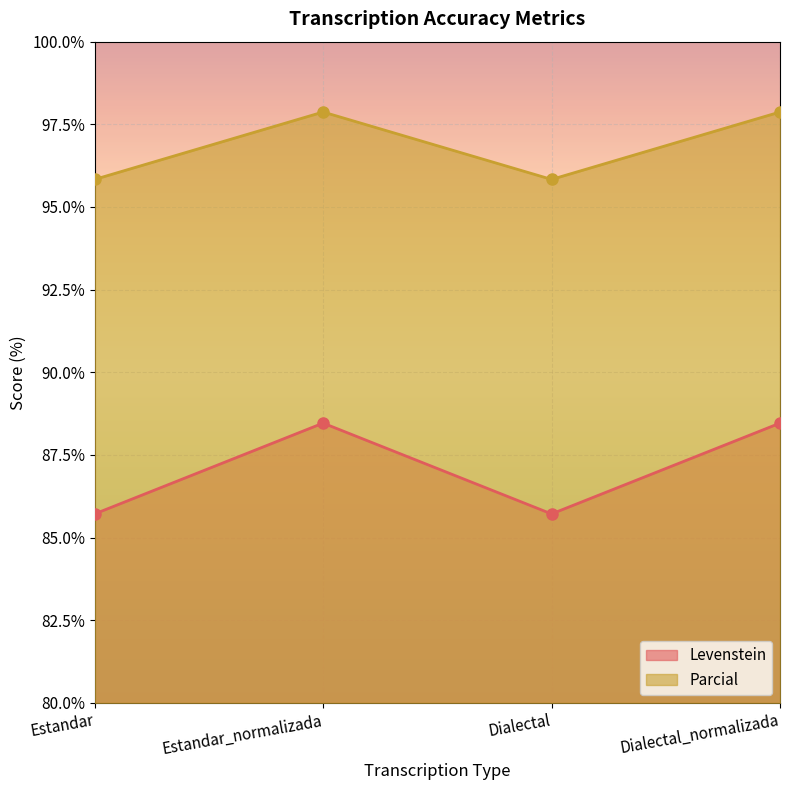

What is the difference between the highest and lowest values at Dialectal_normalizada?

9.4